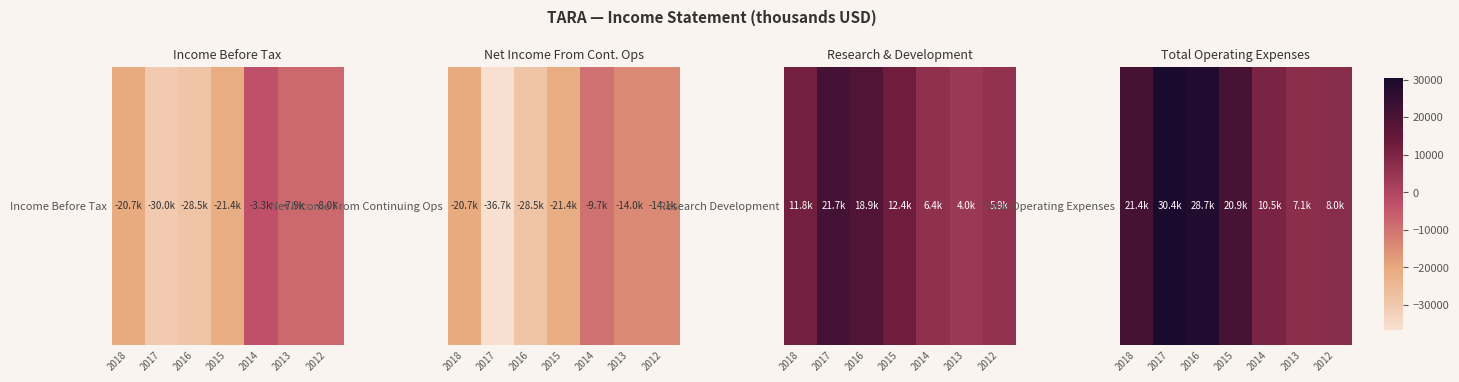

How many data points are above 20900?

3